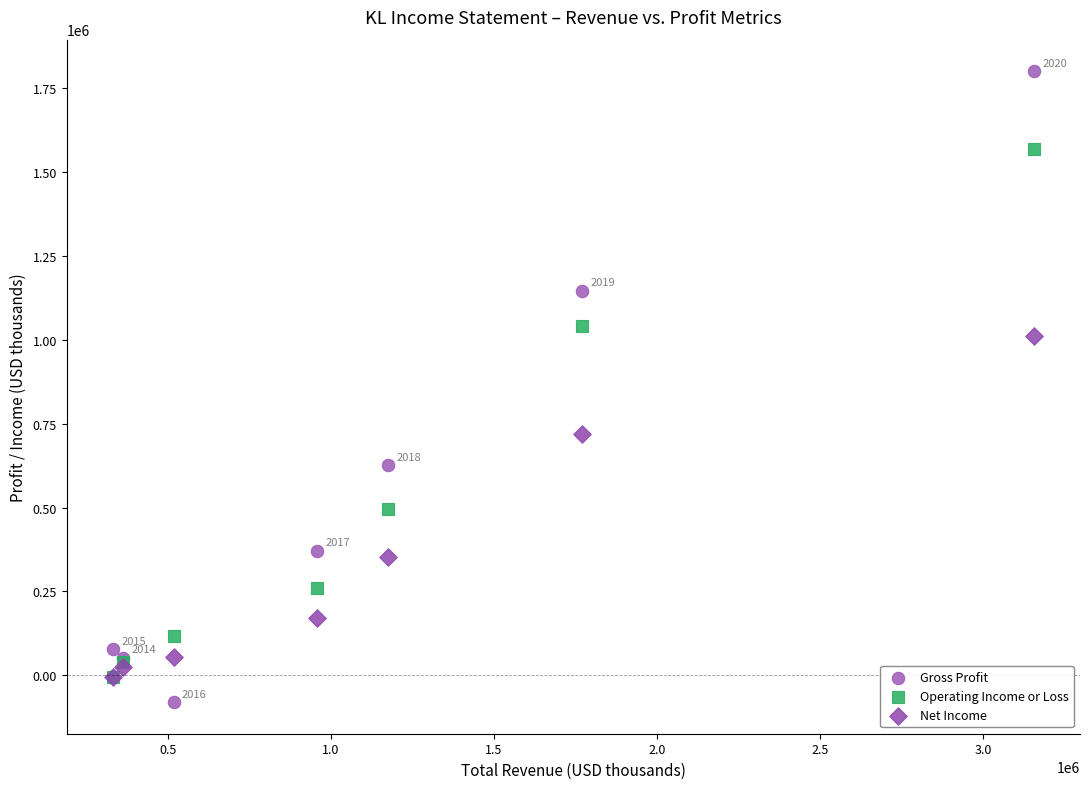

In the Operating Income or Loss series, what Y value is closest to 782700?

1041900